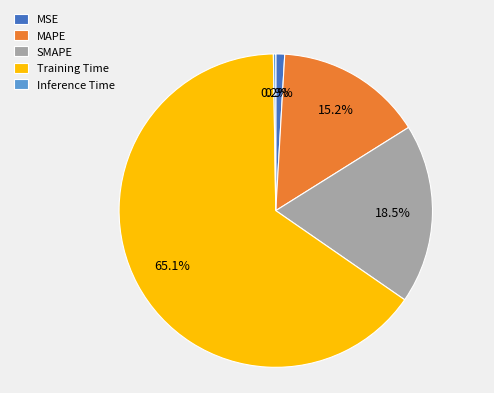

What percentage do SMAPE and Training Time together represent?

83.7%